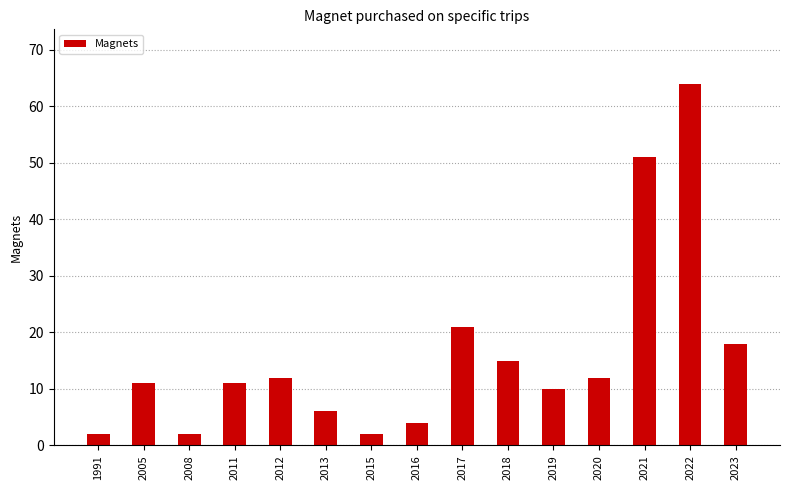

True or false: the data shows 2 at 1991.

True